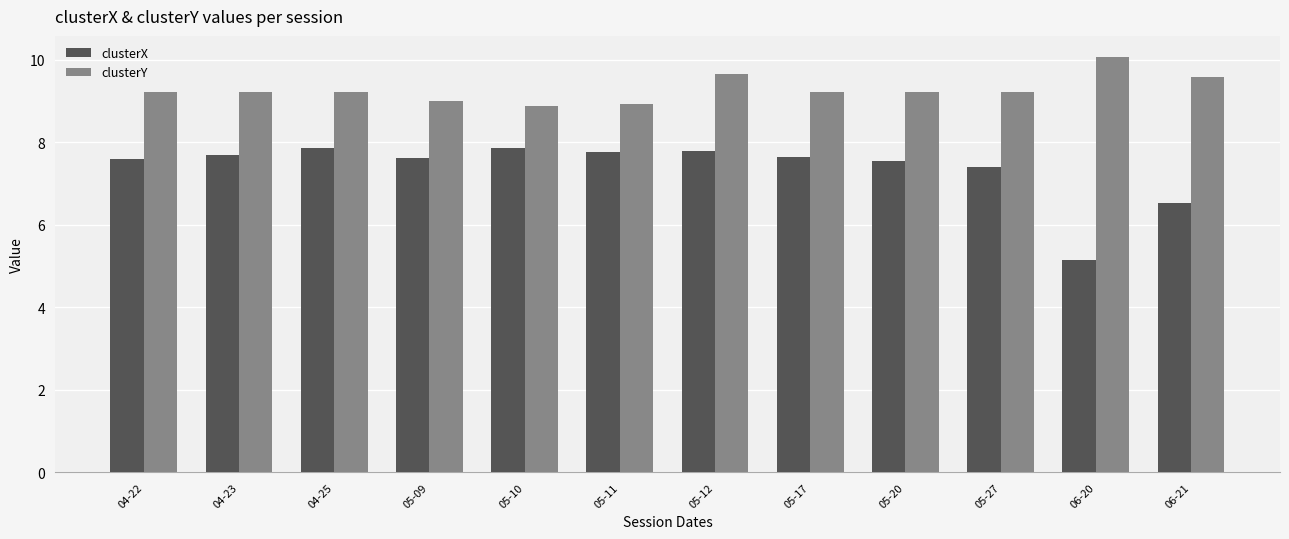

What is the label of the 2nd bar from the right?

06-20